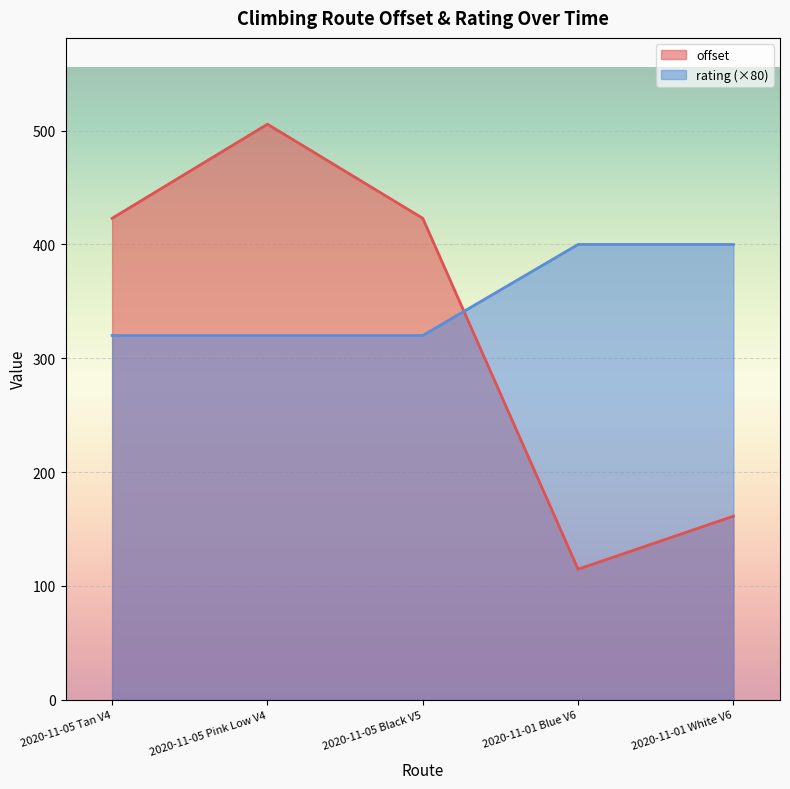

How many distinct data groups are displayed?

2